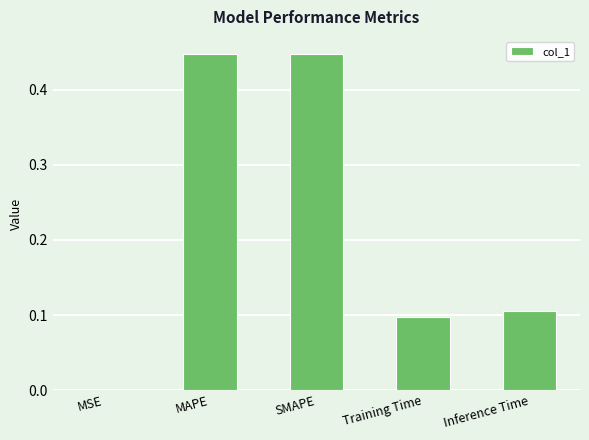

At which label is the value closest to 0?

MSE